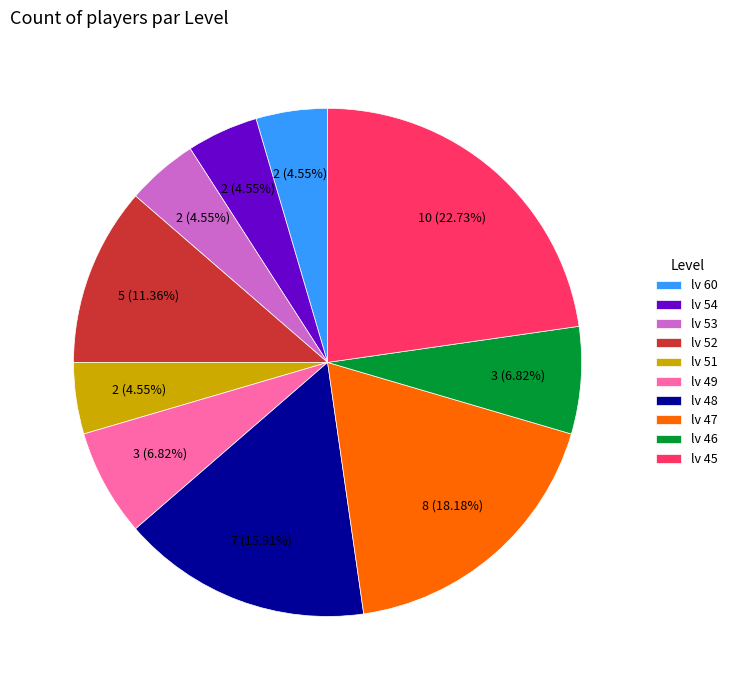

To the nearest percent, what is the difference between the largest and smallest slice percentages?

18%